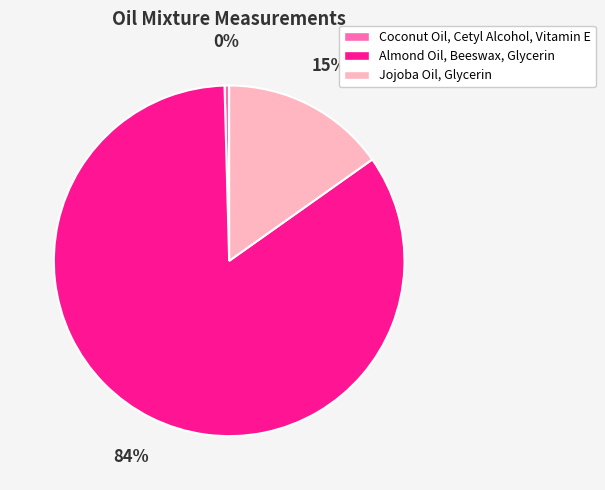

Do Almond Oil, Beeswax, Glycerin and Coconut Oil, Cetyl Alcohol, Vitamin E together represent more than half of the pie?

Yes